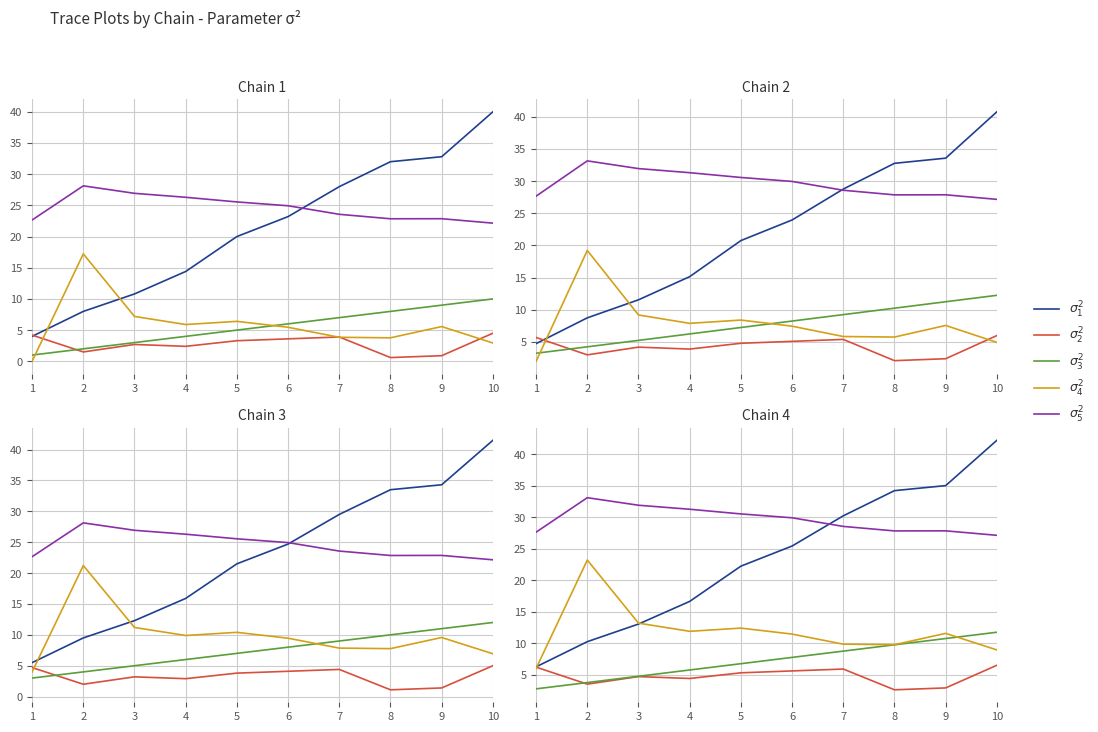

At which label is $\sigma^2_2$ closest to 4?

4